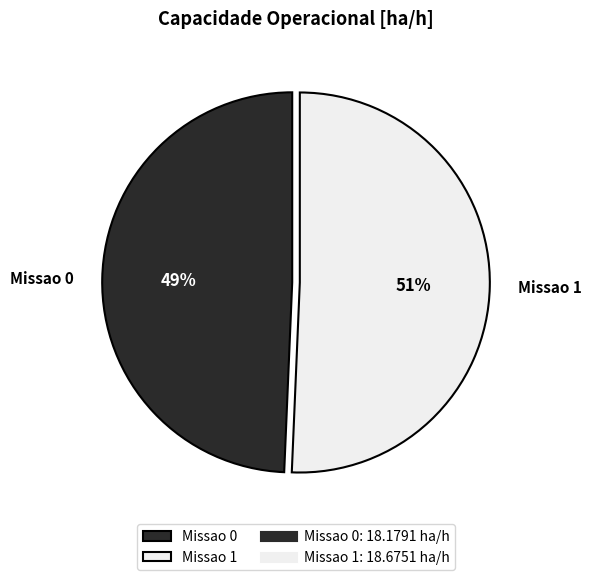

What is the ratio of the value at Missao 0 to the value at Missao 1?

1.0